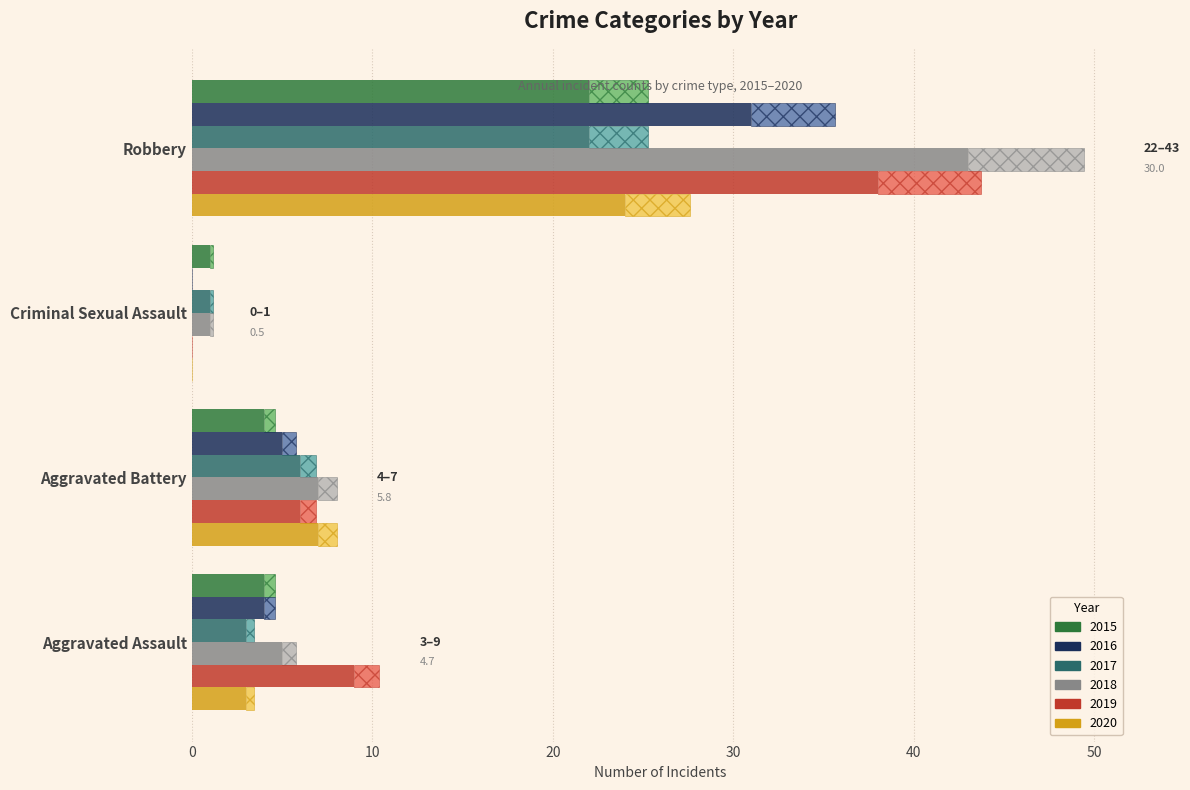

What is the highest value of the 2019 series?

38.0